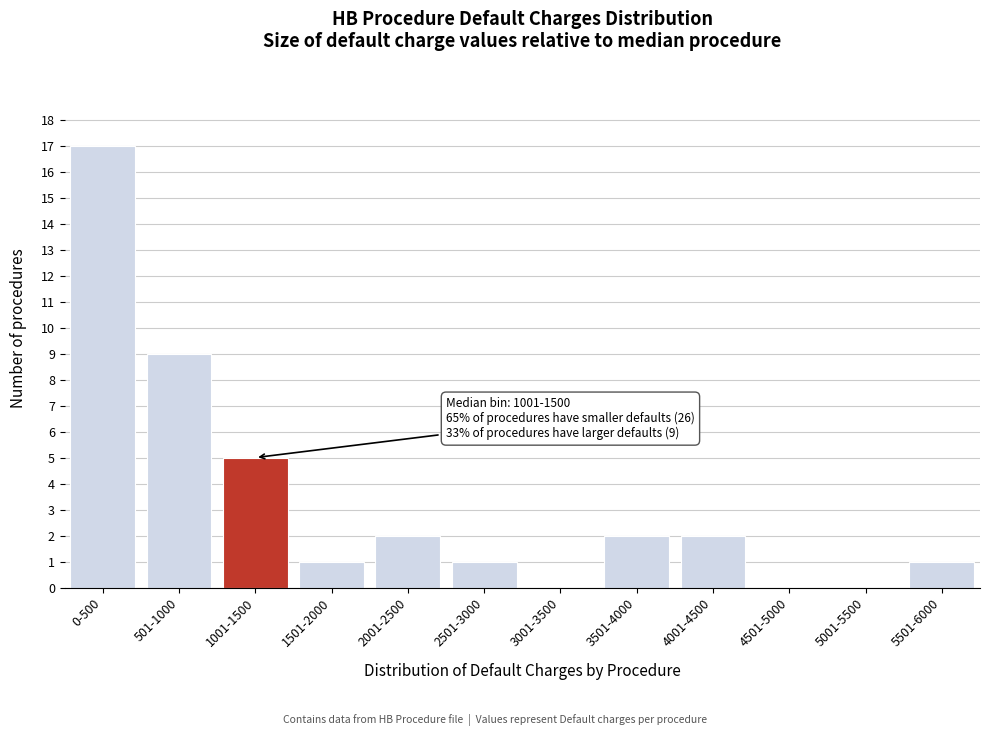

Reading left to right, list all the values displayed in this chart.

0-500=17	501-1000=9	1001-1500=5	1501-2000=1	2001-2500=2	2501-3000=1	3001-3500=0	3501-4000=2	4001-4500=2	4501-5000=0	5001-5500=0	5501-6000=1